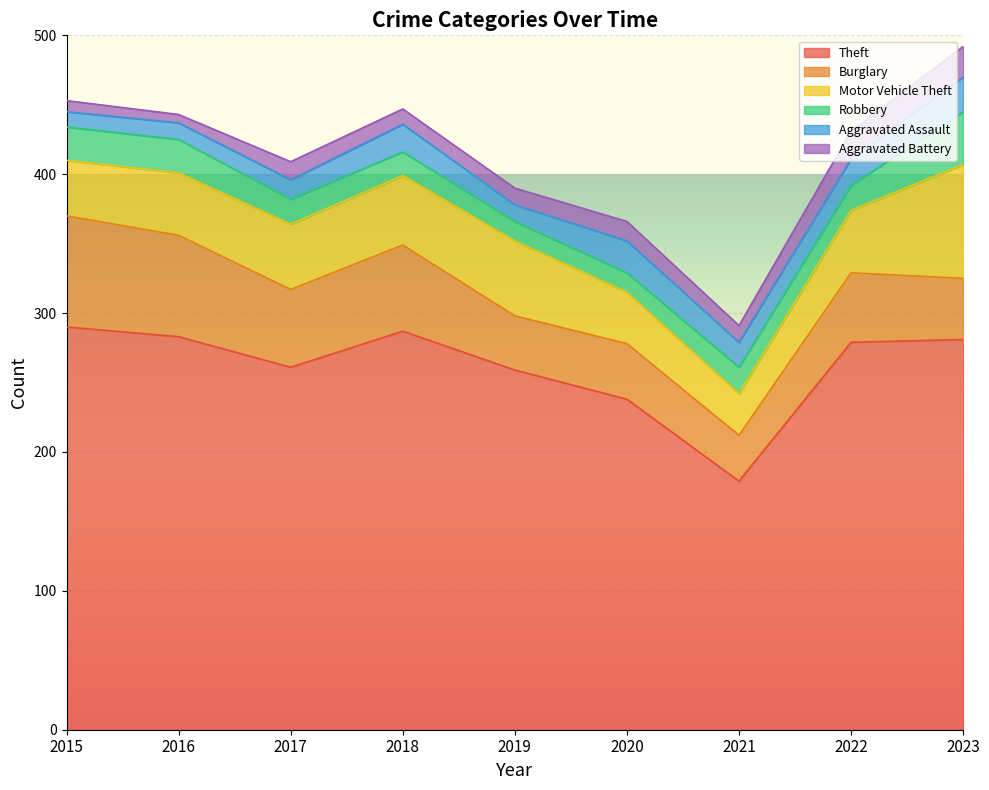

What are all the series names shown in the legend?

Theft, Burglary, Motor Vehicle Theft, Robbery, Aggravated Assault, Aggravated Battery